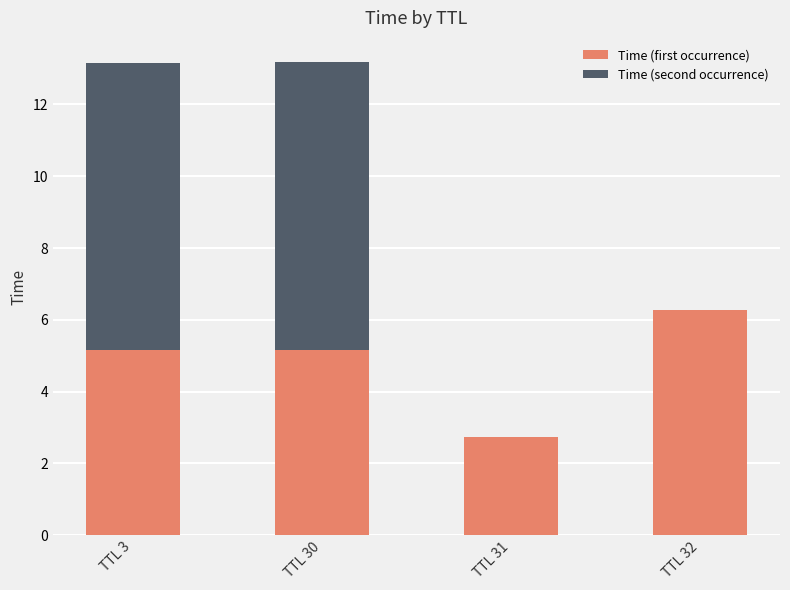

Are the bars grouped side by side (vs. stacked)?

No